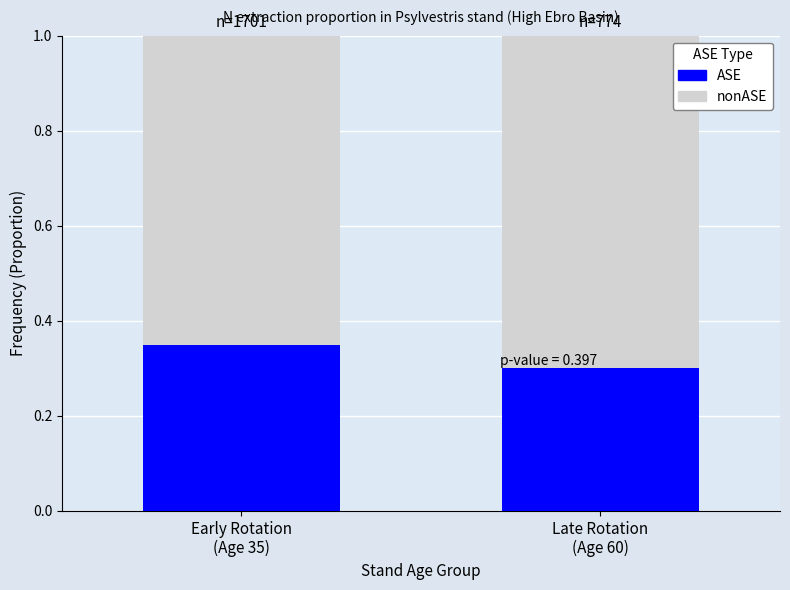

What is the average value of the ASE series?

0.3